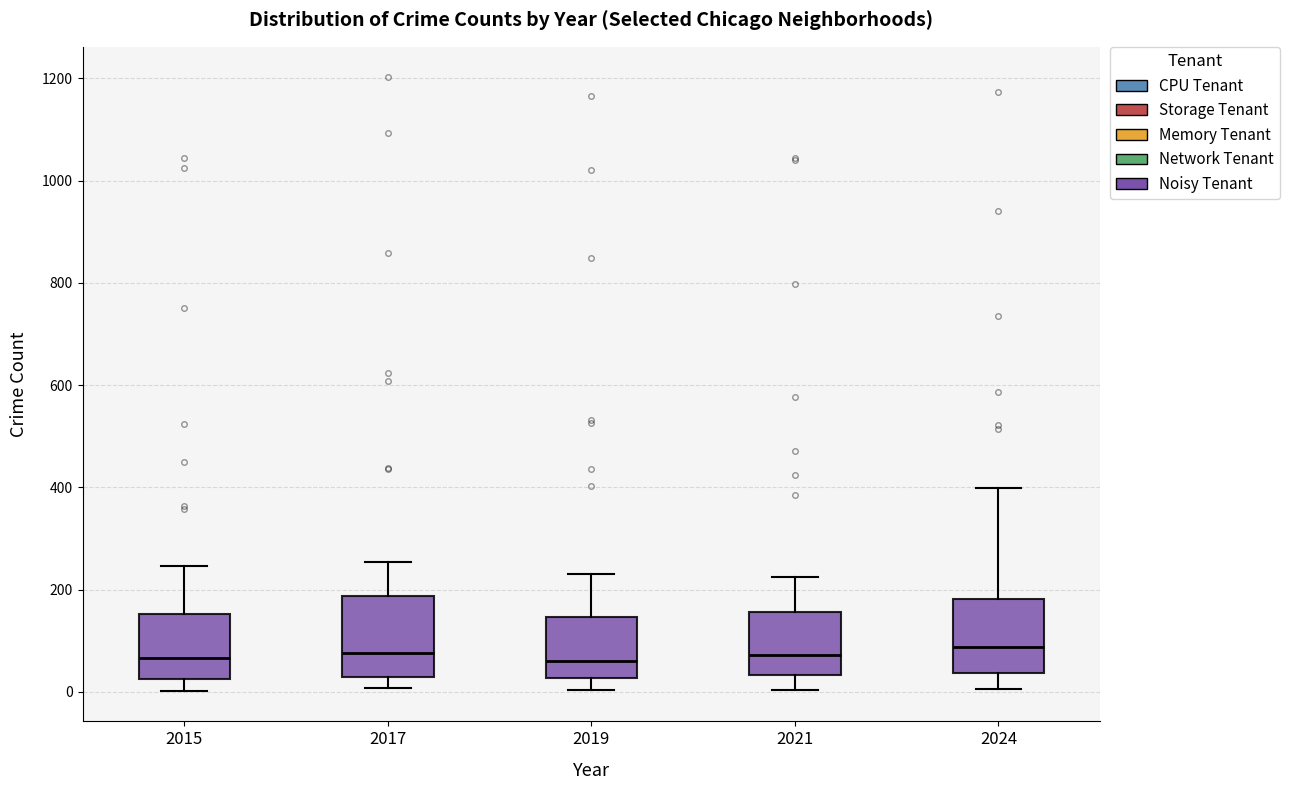

Reading left to right, read every box against the y-axis: the position of its median line, the range the box covers, and the ends of its whiskers. The values are not printed on the chart, so give them approximately, as read against the axis.

2015: median 60, box 20 to 160, whiskers 0 to 240
2017: median 80, box 20 to 180, whiskers 0 to 260
2019: median 60, box 20 to 140, whiskers 0 to 240
2021: median 80, box 40 to 160, whiskers 0 to 220
2024: median 80, box 40 to 180, whiskers 0 to 400